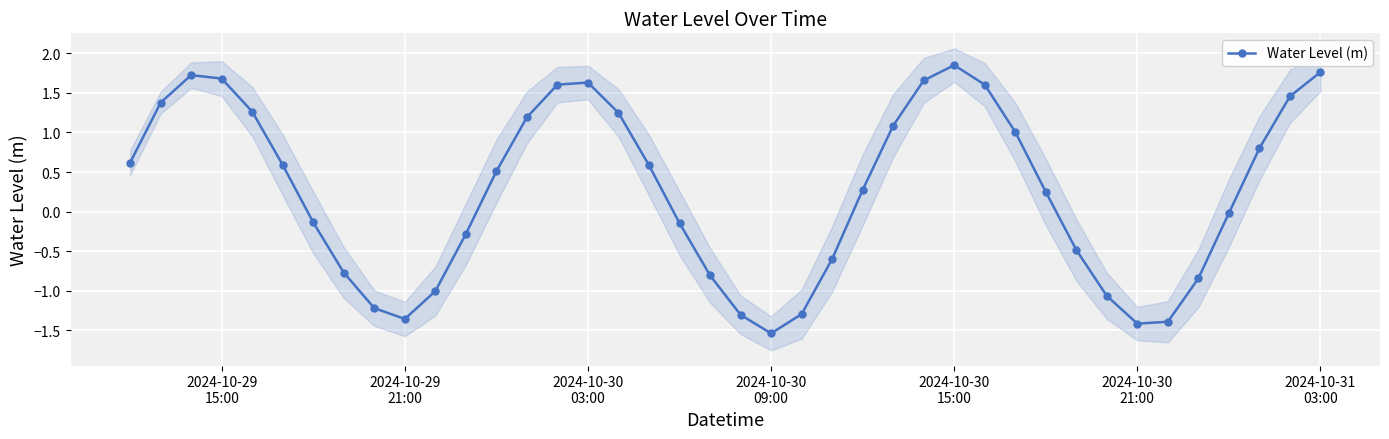

How many interior local peaks does the Water Level (m) series have?

3